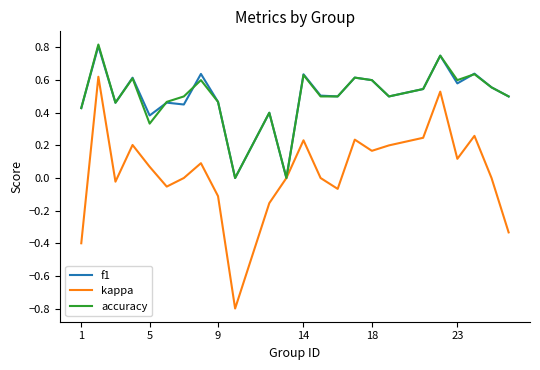

What is the smallest value displayed?

-0.8